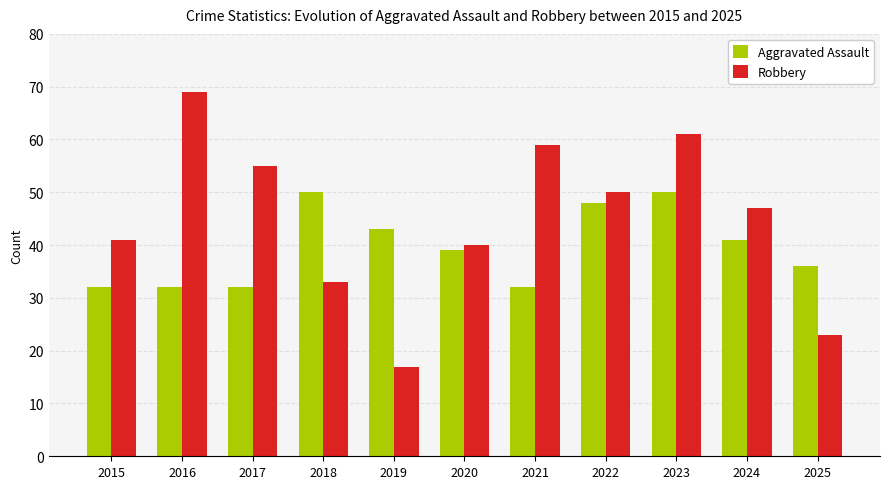

How many bars are there in each group?

2